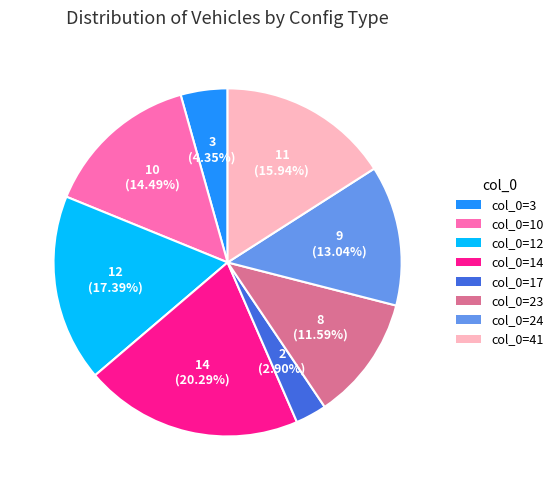

Is there a majority slice in this chart?

No